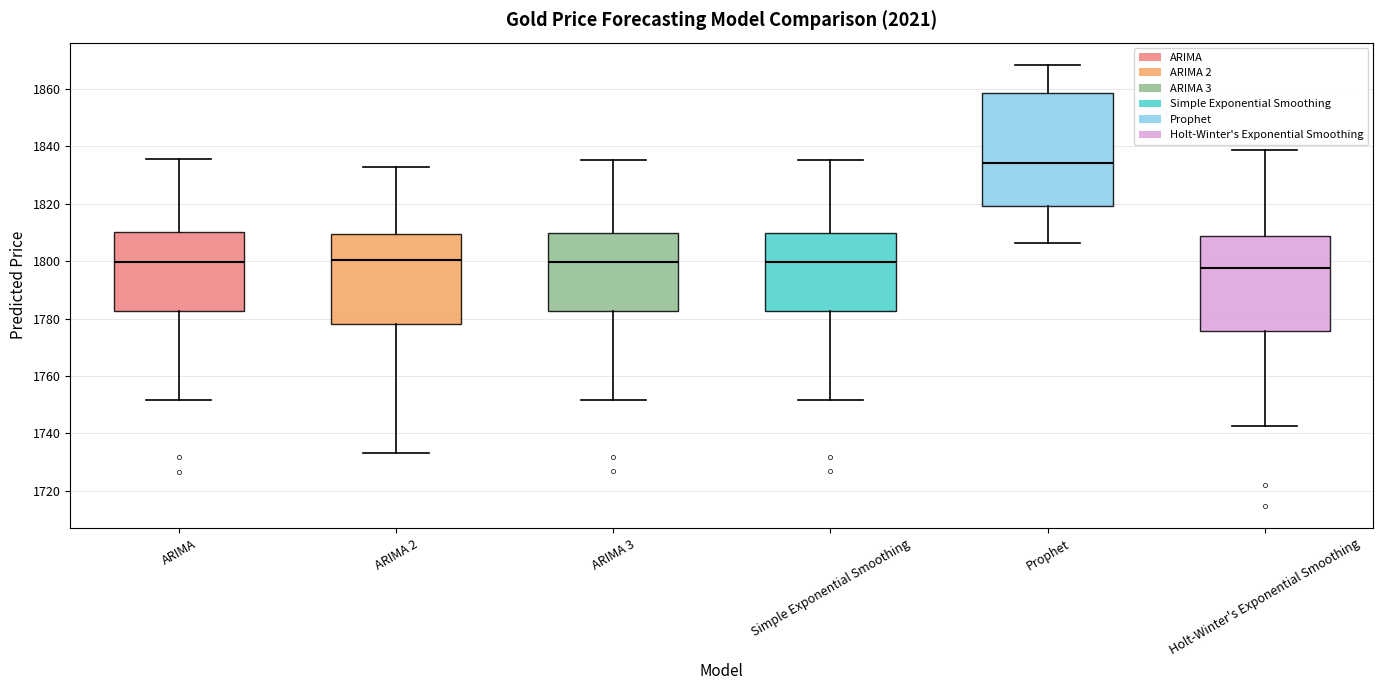

Which box's median line is the lowest?

Holt-Winter's Exponential Smoothing